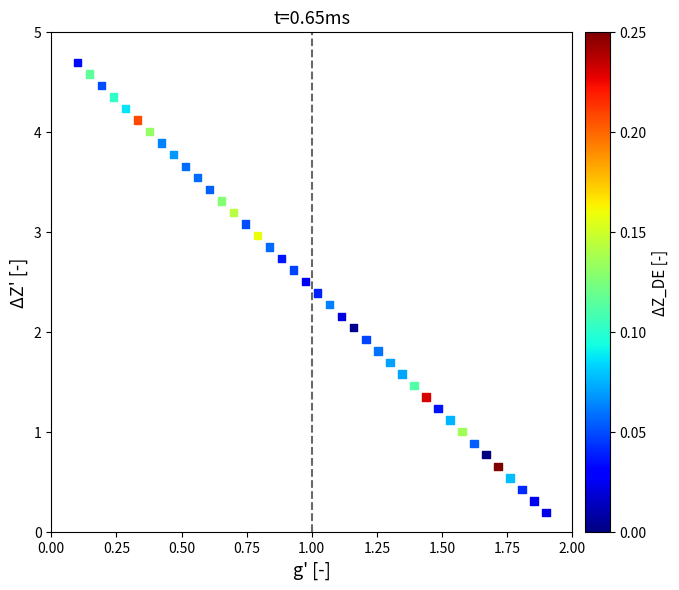

What is the range of X values (max minus min)?

1.8